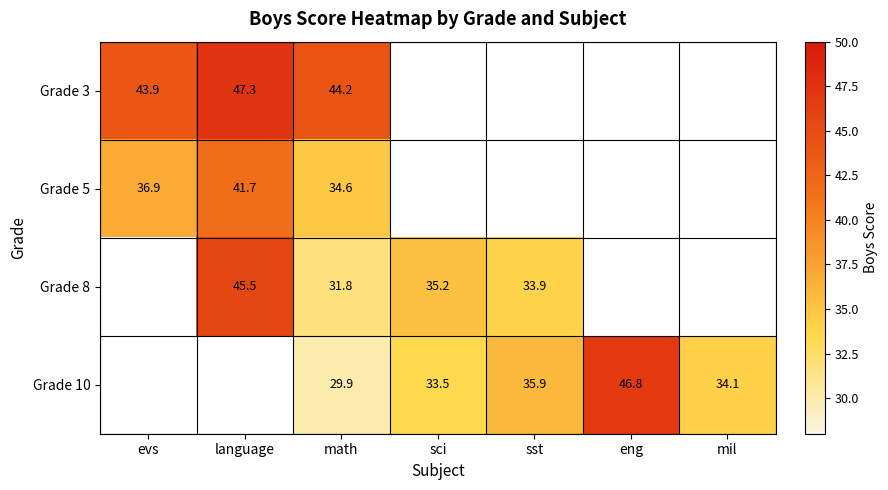

Which label corresponds to the largest value in the chart?

language